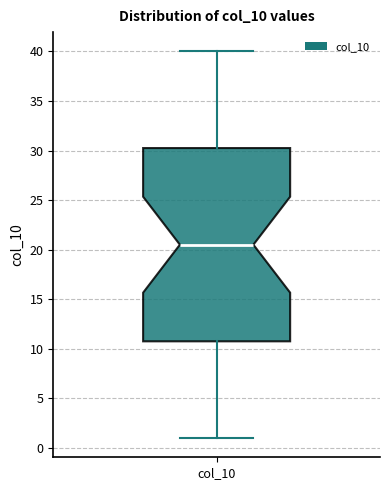

Transcribe this box plot: give where the median line is, the range the box spans, and where the two whiskers end, as read against the y-axis. The values are not printed on the chart, so give them approximately, as read against the axis.

median 20.5, box 11.0 to 30.5, whiskers 1.0 to 40.0